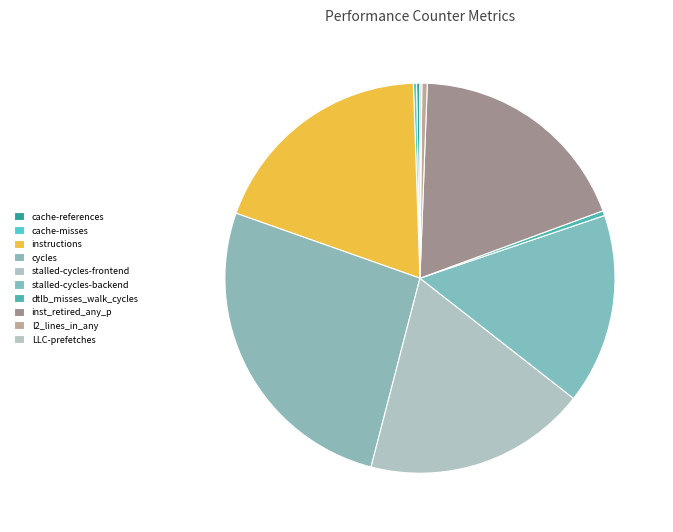

The l2_lines_in_any slice represents 0% of the pie. True or false?

True